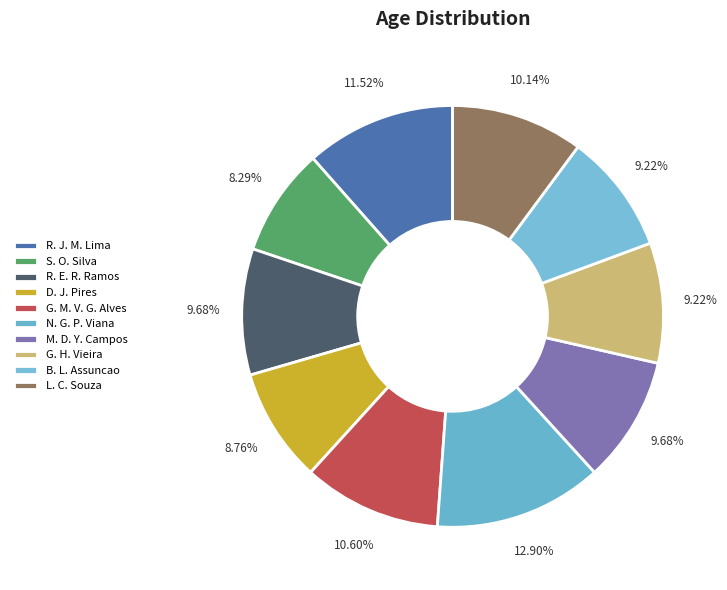

Which category has the biggest portion of the pie?

N. G. P. Viana